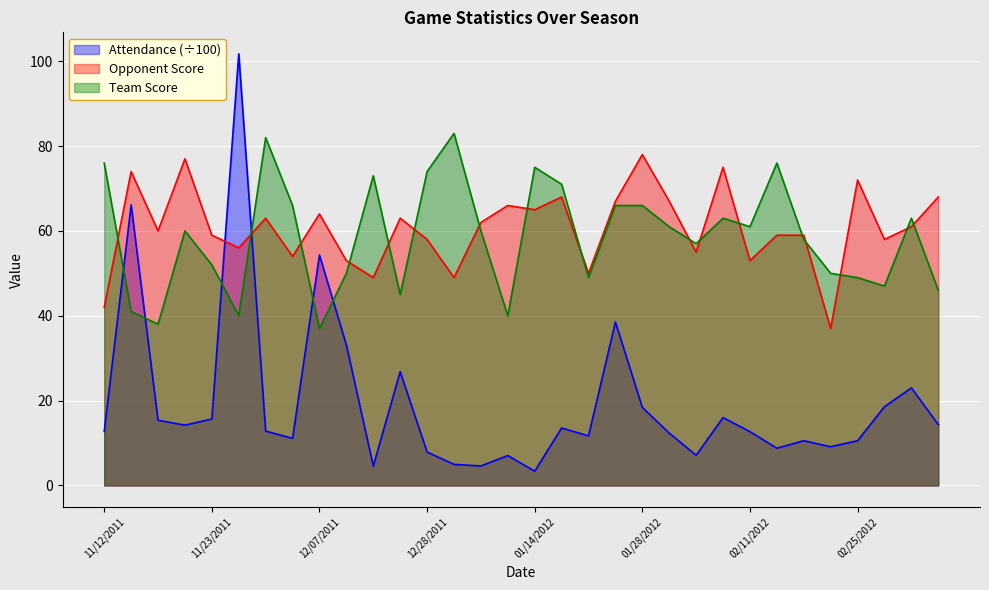

Reading left to right, what are all the values shown in this chart?

Attendance: 12.8	66.1	15.4	14.2	15.7	101.7	12.8	11.1	54.3	33.1	4.6	26.8	7.9	5.0	4.6	7.0	3.4	13.6	11.7	38.5	18.4	12.3	7.1	16.0	12.7	8.8	10.6	9.1	10.6	18.6	23.0	14.4
Opponent Score: 42.0	74.0	60.0	77.0	59.0	56.0	63.0	54.0	64.0	53.0	49.0	63.0	58.0	49.0	62.0	66.0	65.0	68.0	50.0	67.0	78.0	67.0	55.0	75.0	53.0	59.0	59.0	37.0	72.0	58.0	61.0	68.0
Team Score: 76.0	41.0	38.0	60.0	52.0	40.0	82.0	66.0	37.0	50.0	73.0	45.0	74.0	83.0	60.0	40.0	75.0	71.0	49.0	66.0	66.0	61.0	57.0	63.0	61.0	76.0	58.0	50.0	49.0	47.0	63.0	46.0